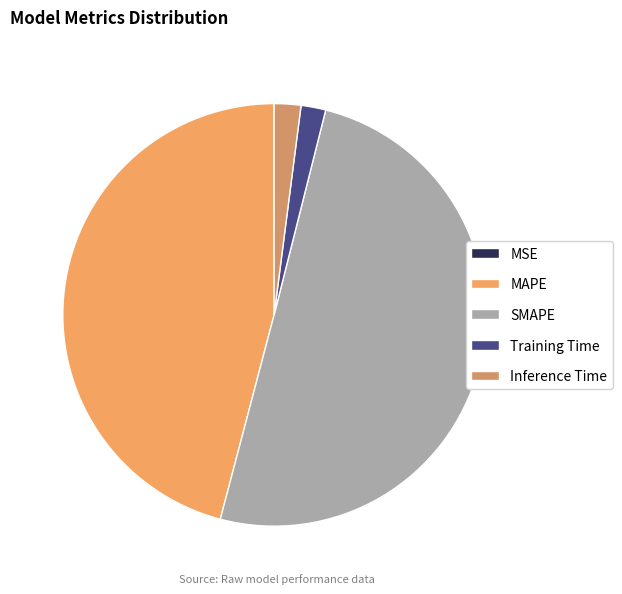

Rank the categories by value from lowest to highest.

MSE, Training Time, Inference Time, MAPE, SMAPE